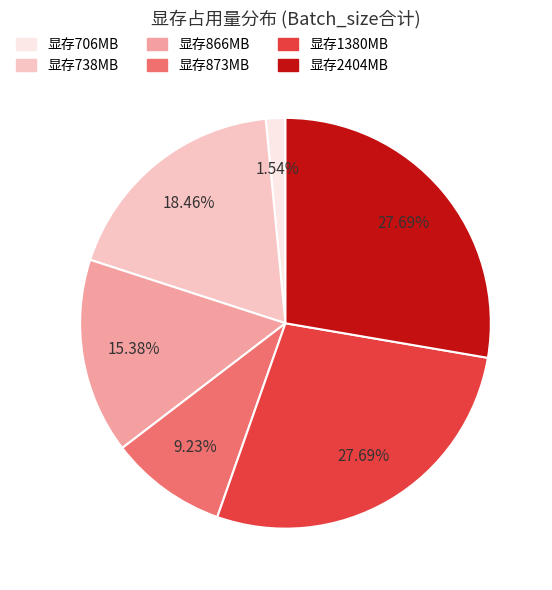

Is there a majority slice in this chart?

No